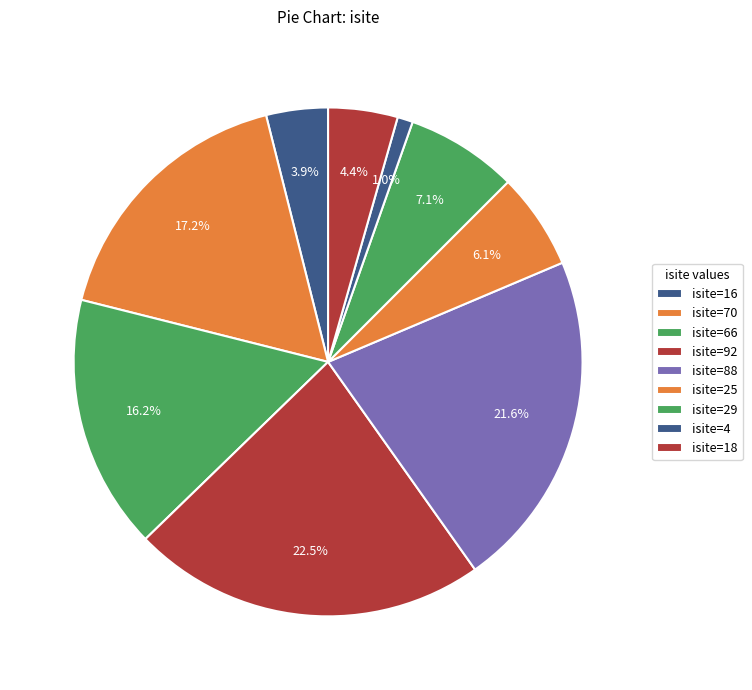

How many segments does this pie chart have?

9